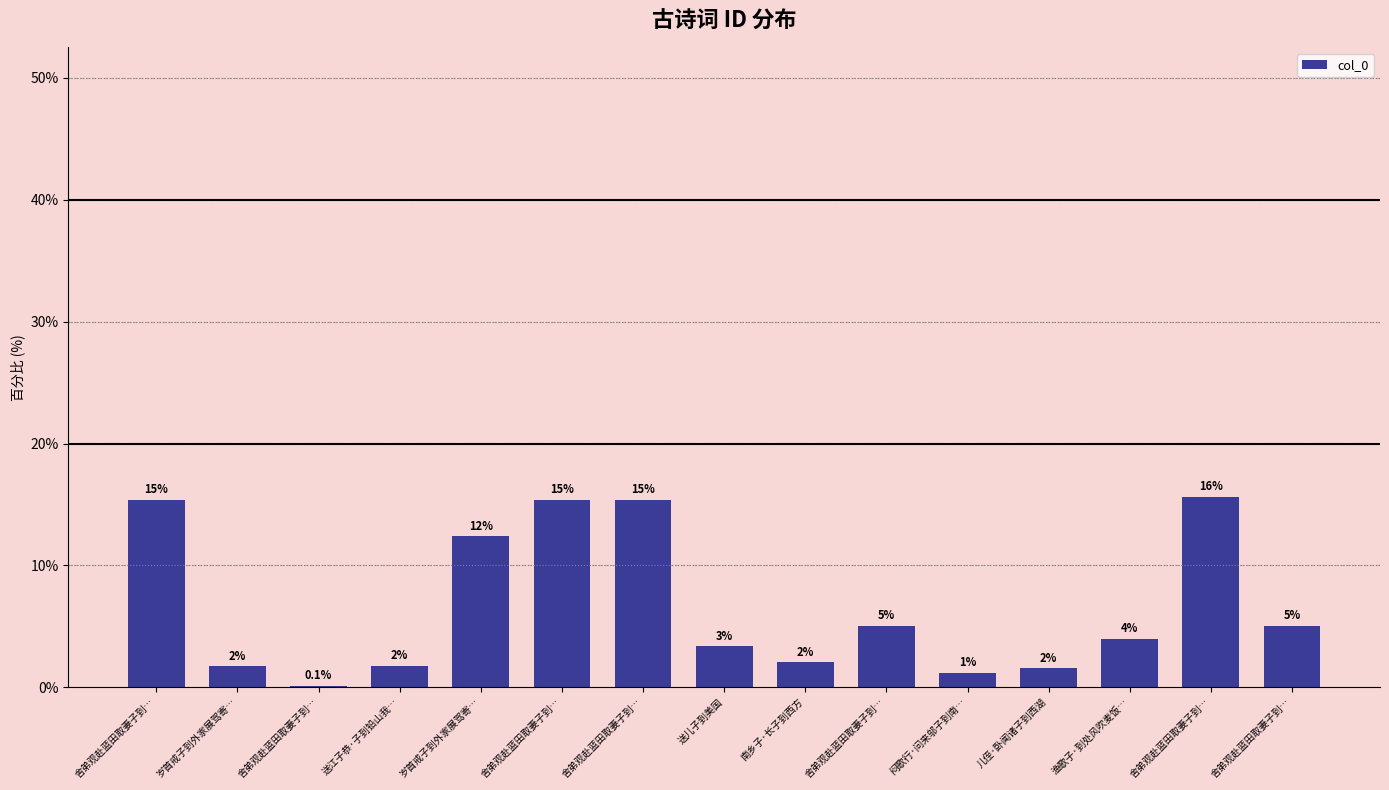

What value does the data have at 舍弟观赴蓝田取妻子到…?

5.0